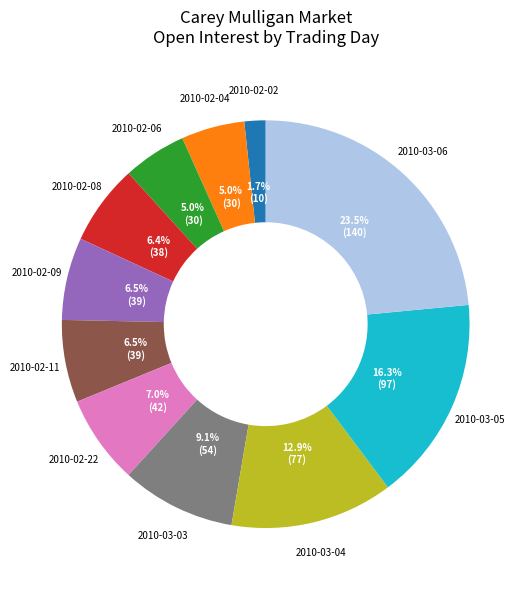

How much of the chart is everything except 2010-02-11?

93.5%